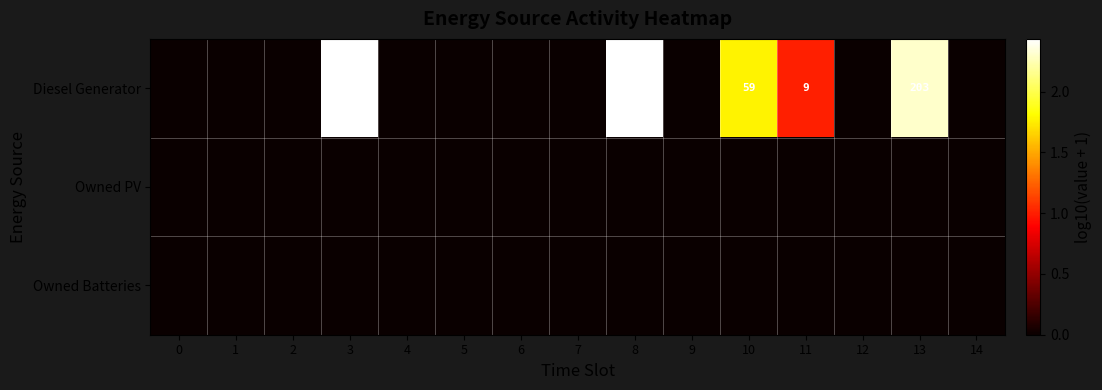

What is the sum of the Diesel Generator values at 8 and 10?

330